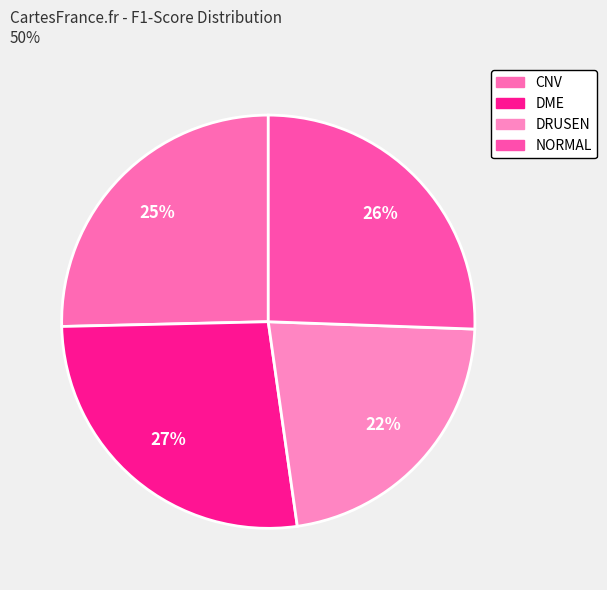

To the nearest percent, what is the average slice percentage?

25%